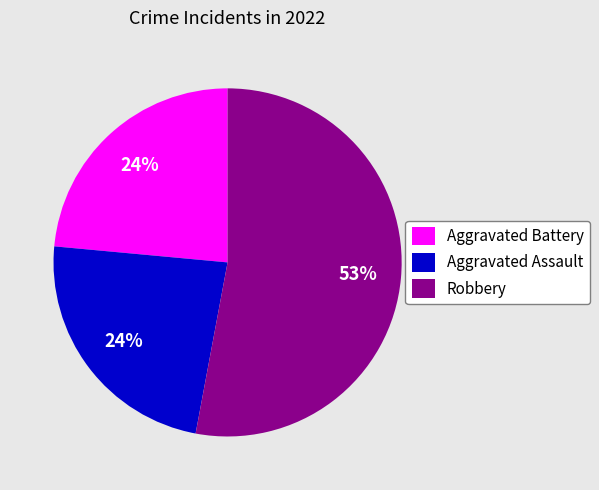

True or false: Robbery accounts for 53% of the total.

True